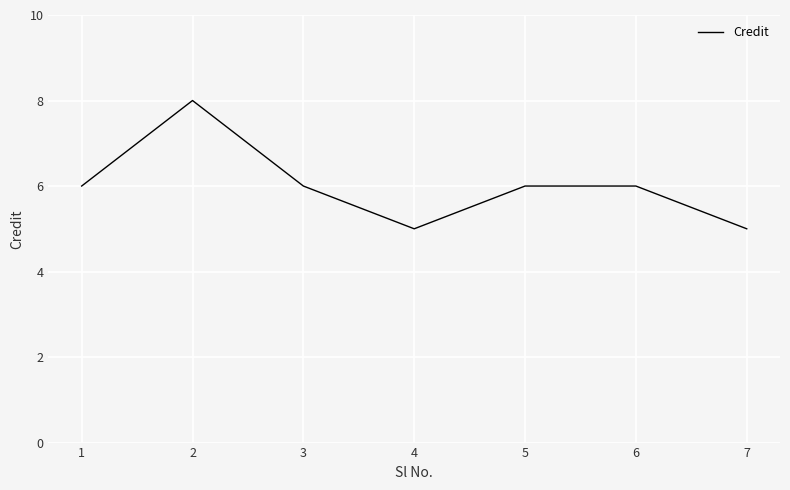

The chart shows a value of 6 at 6. True or false?

True